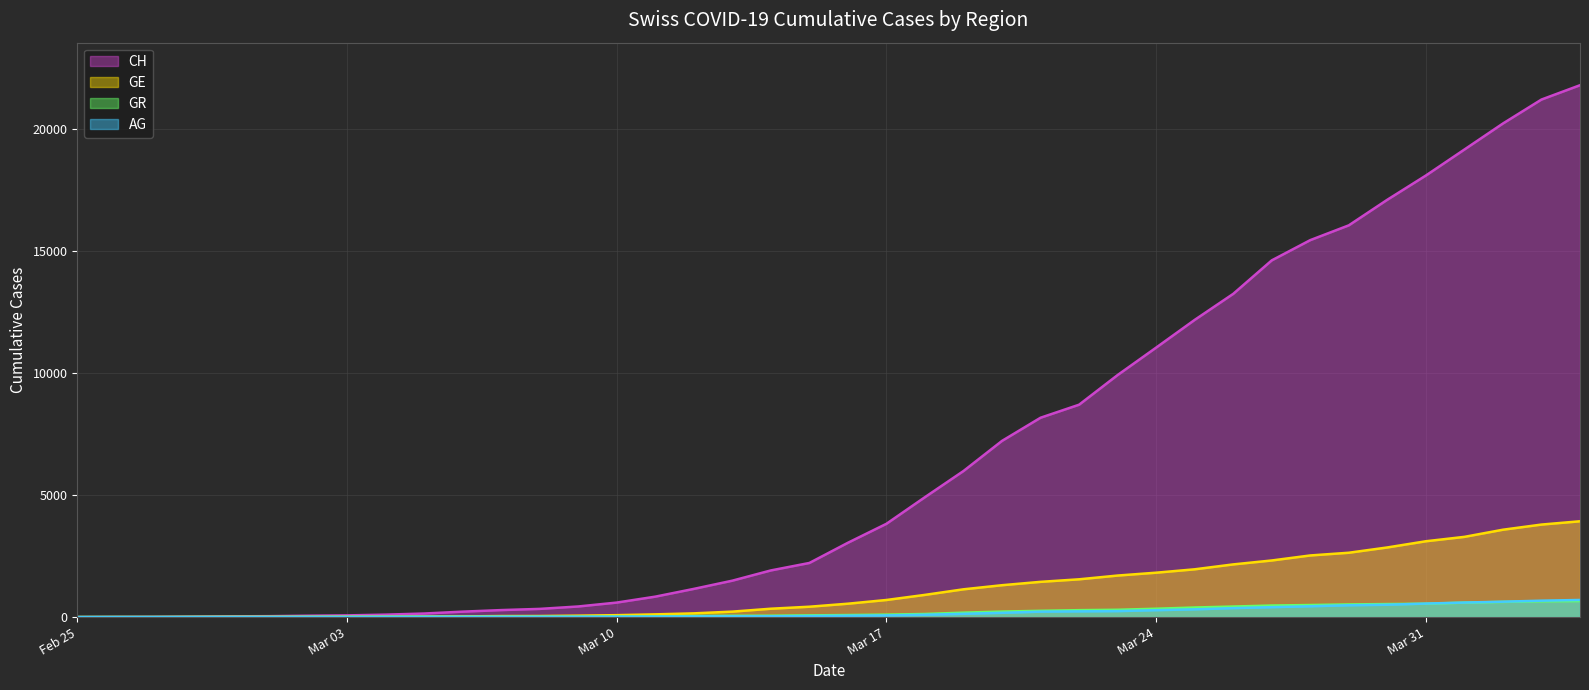

True or false: GE (line) and CH (line) intersect in this chart.

False